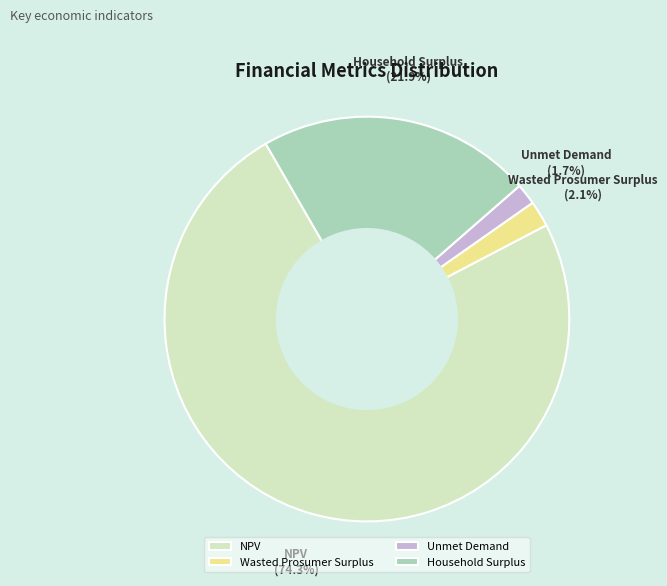

Approximately how many times larger is the value at Household Surplus compared to NPV?

0.3